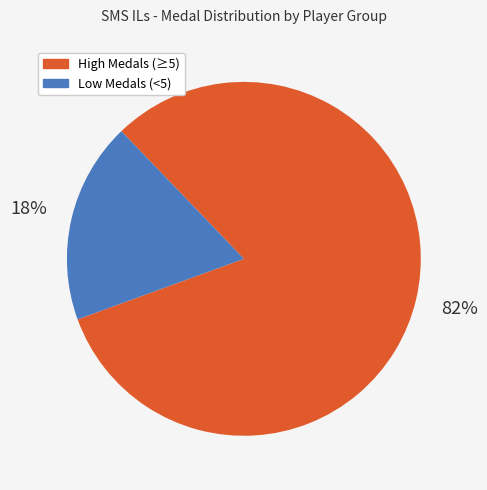

The Low Medals (<5) slice represents 18% of the pie. True or false?

True